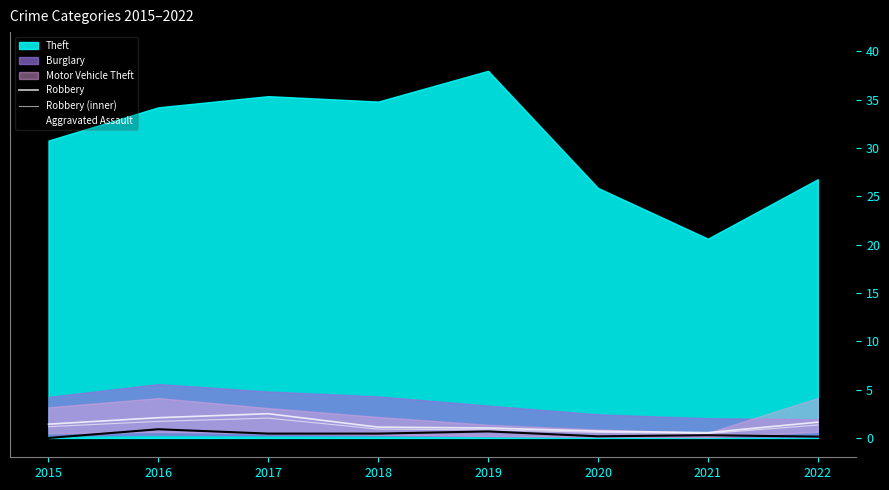

What is the average value of the Aggravated Assault series?

0.4